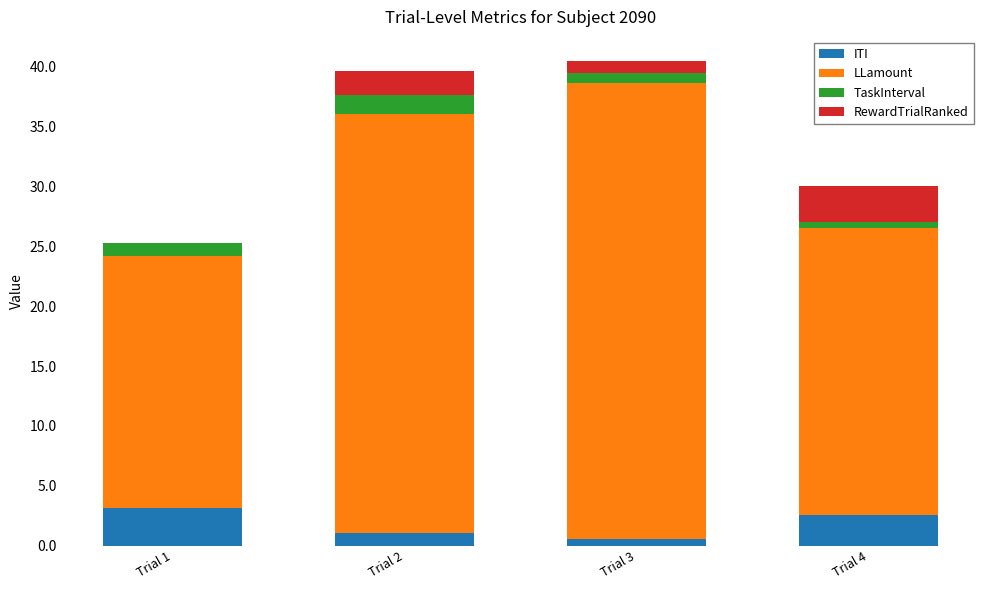

At which label is ITI closest to 1?

Trial 2